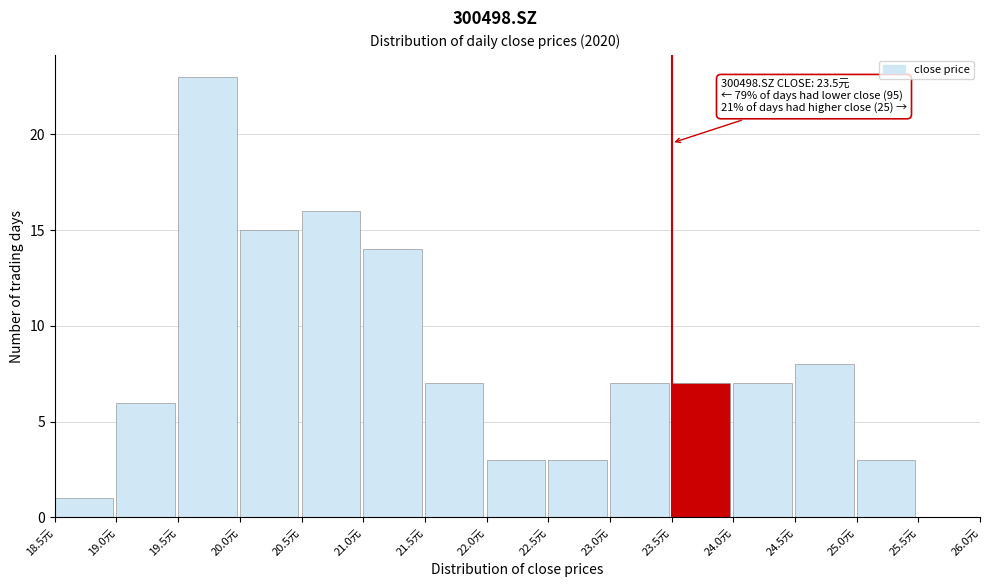

Which range on the x-axis has the tallest bar?

19.5 to 20.0